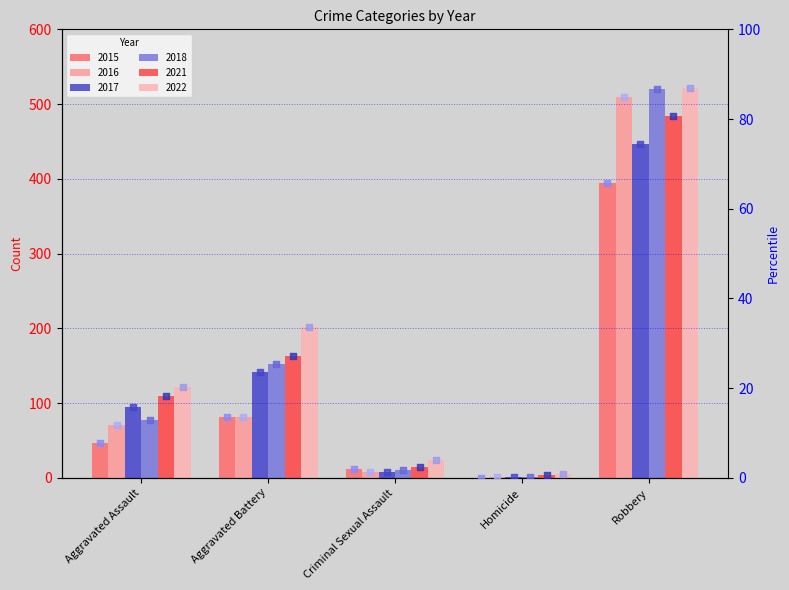

Which series contains the lowest Y value?

2015 pct